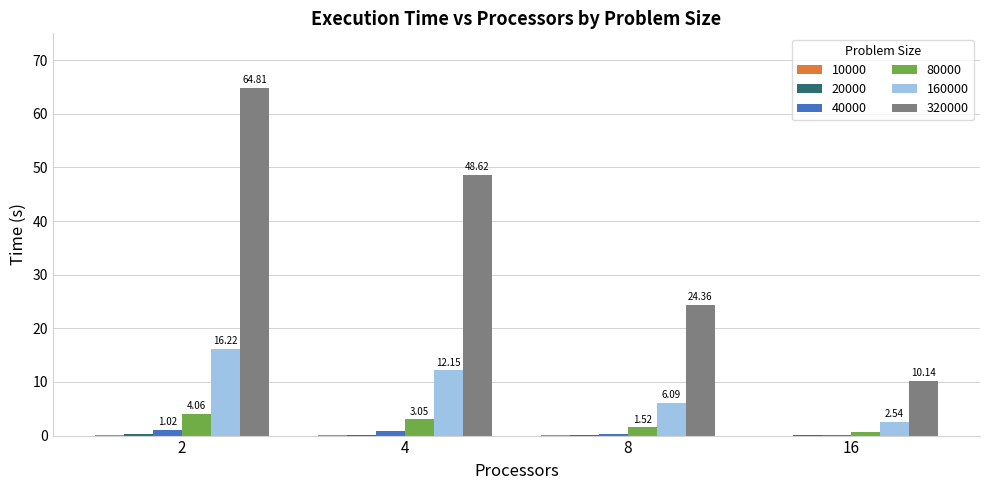

Reading right to left, transcribe all the data shown in this chart.

10000: 0.0	0.0	0.0	0.1
20000: 0.1	0.1	0.2	0.3
40000: 0.2	0.4	0.8	1.0
80000: 0.6	1.5	3.1	4.1
160000: 2.5	6.1	12.2	16.2
320000: 10.1	24.4	48.6	64.8